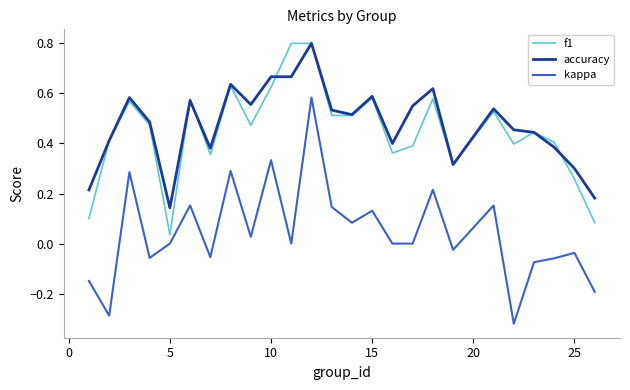

What is the maximum value shown in the chart?

0.8